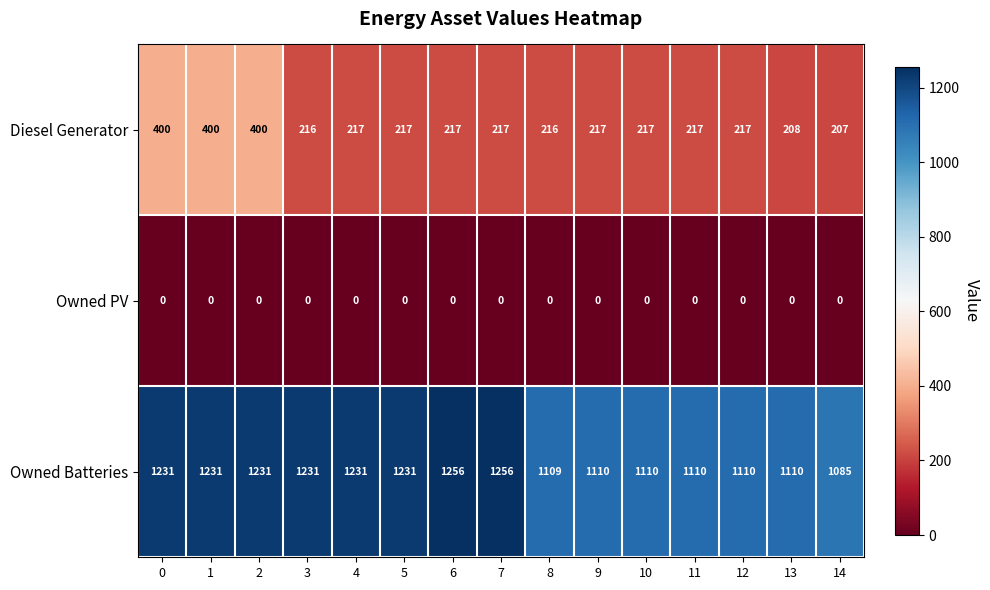

What is the sum of all Owned Batteries values?

17642